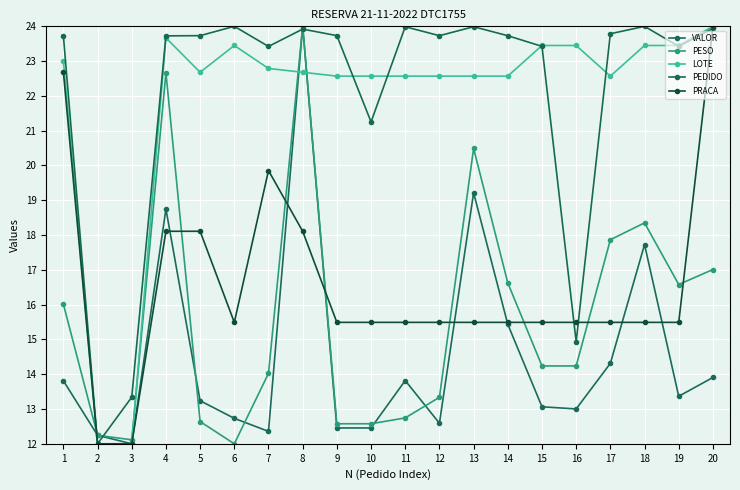

Where do PESO and VALOR first cross each other?

4 and 5